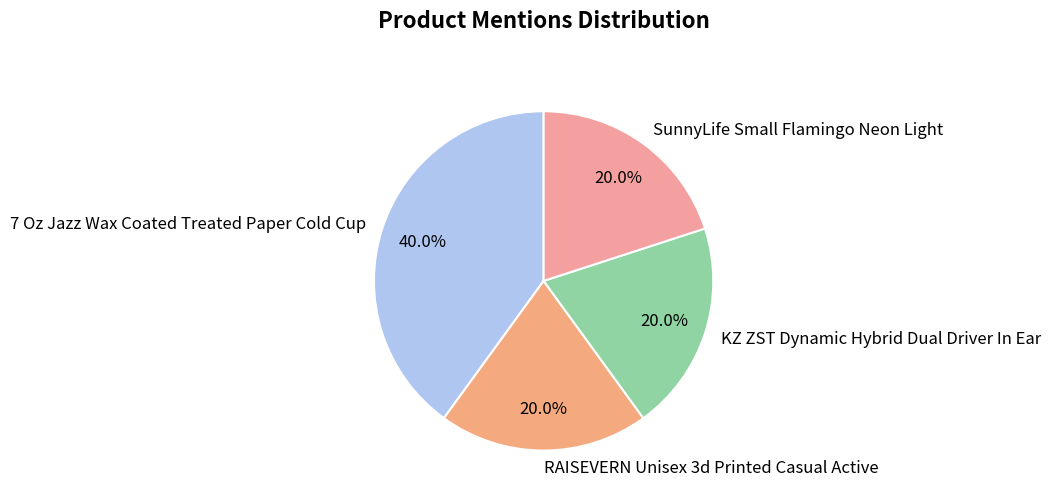

To the nearest percent, what percentage of the pie is KZ ZST Dynamic Hybrid Dual Driver In Ear?

20%